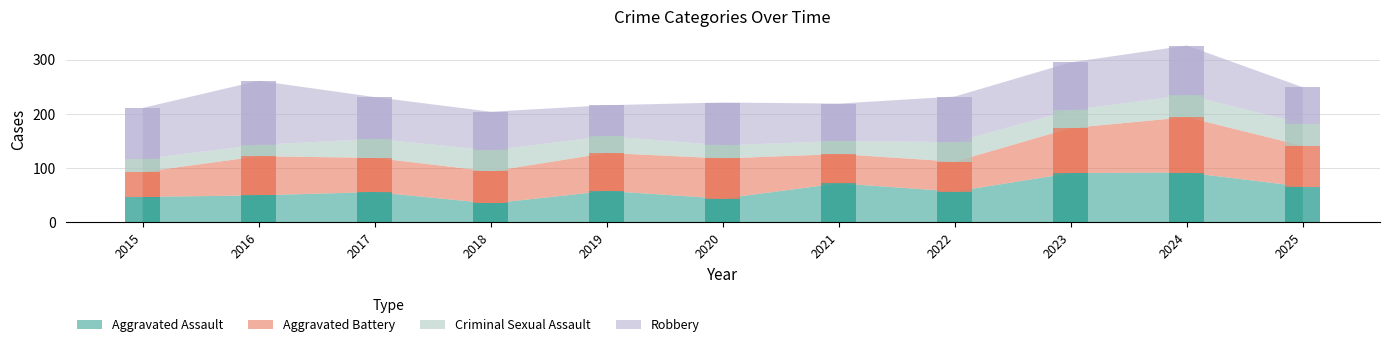

The Aggravated Assault series shows 18 at 2025. True or false?

False